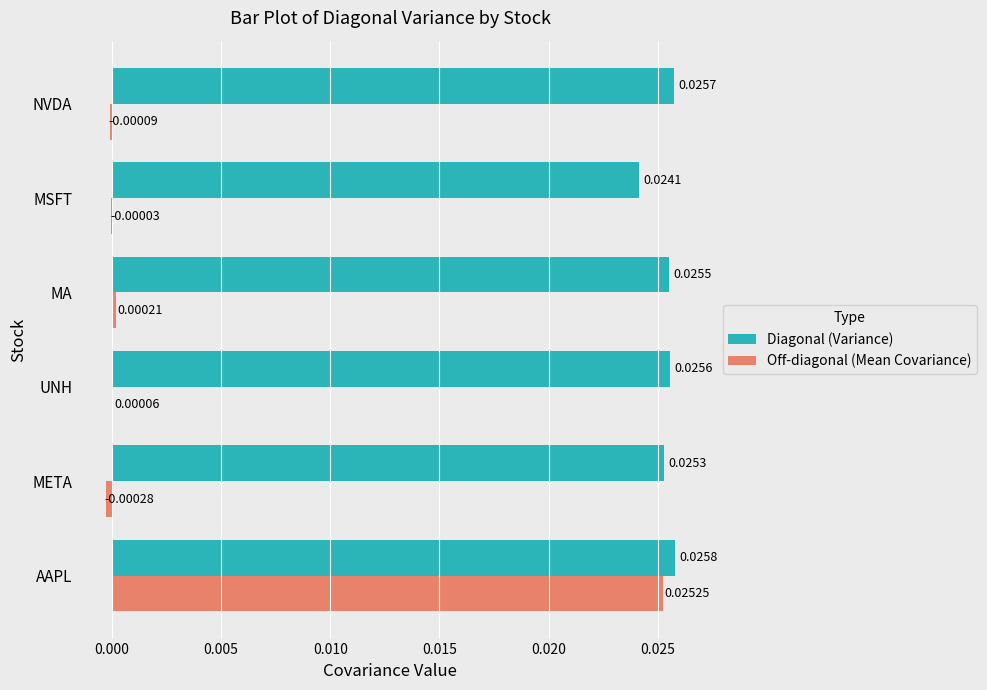

At which label is Diagonal (Variance) closest to 0?

MSFT